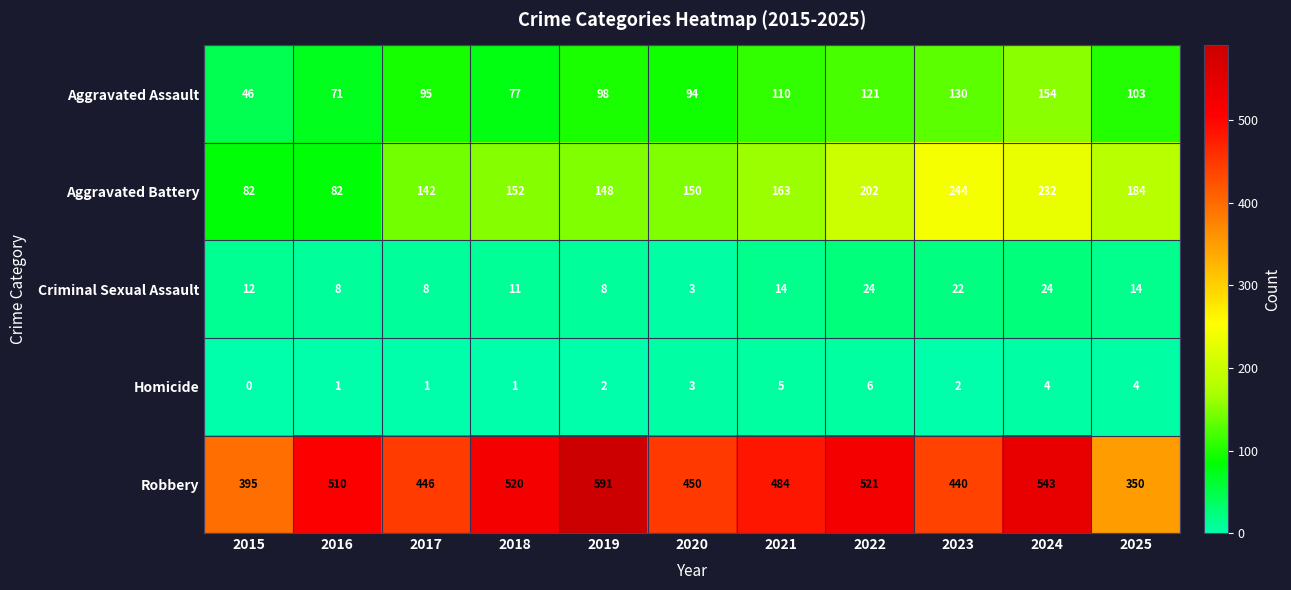

At how many categories does at least one series exceed 416?

9